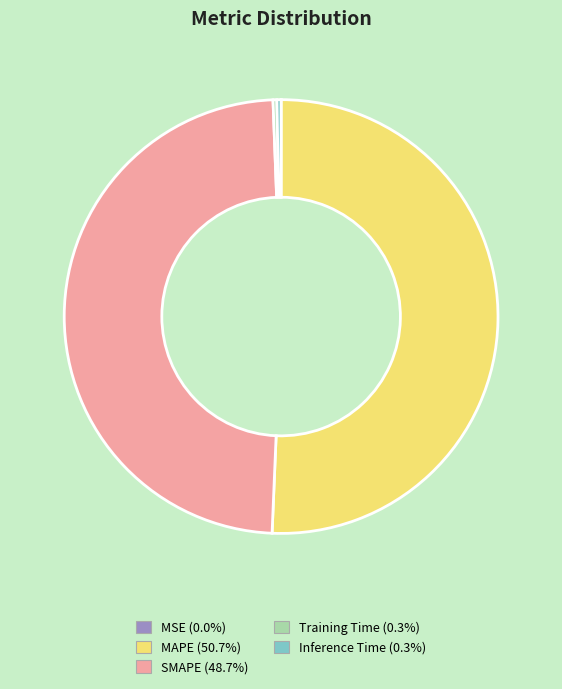

Which category accounts for the majority?

MAPE